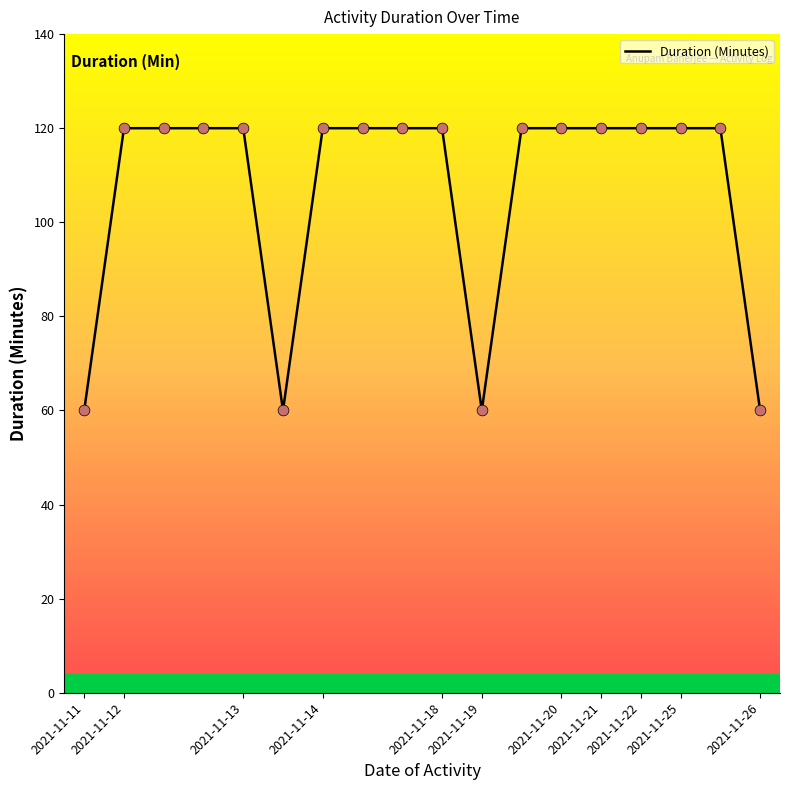

What is the greatest value displayed?

120